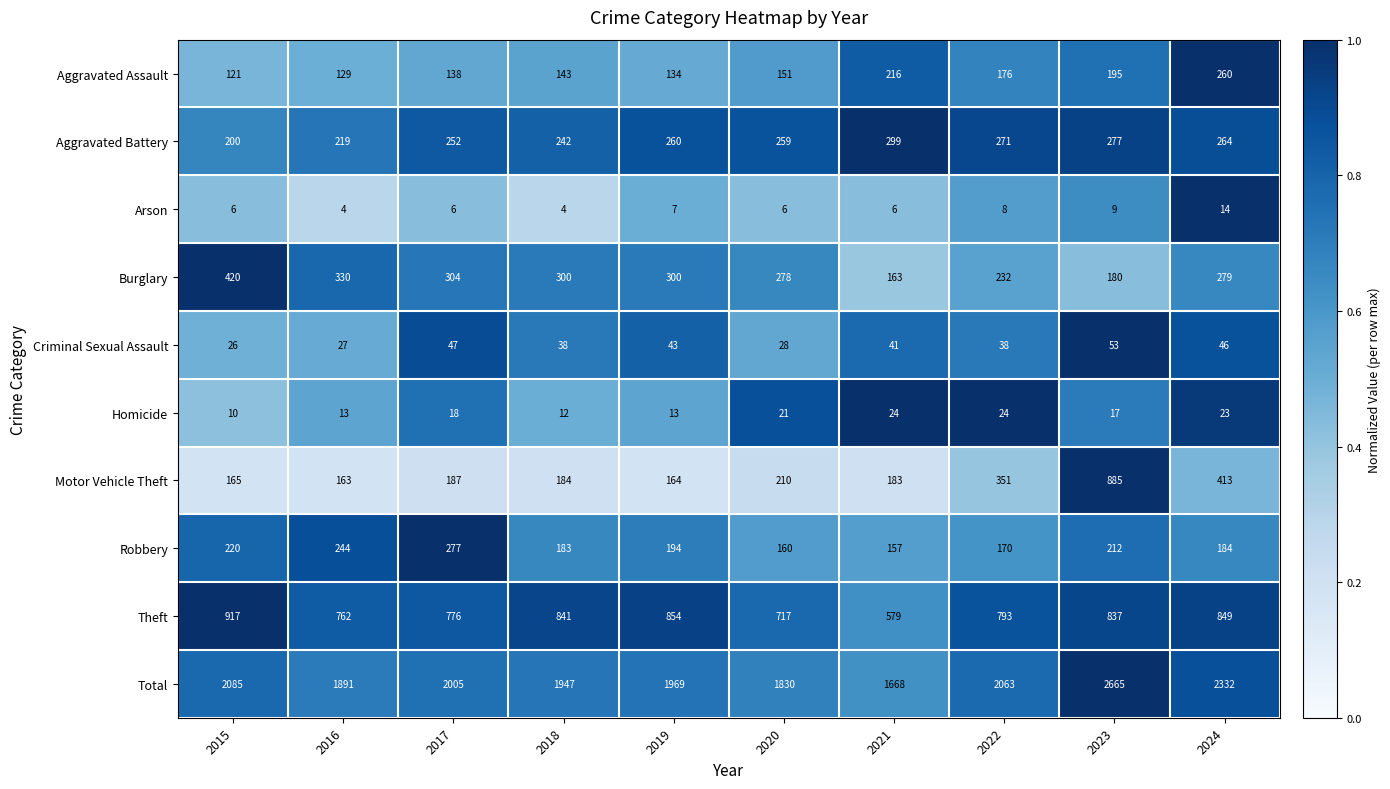

What is the greatest value displayed?

2665